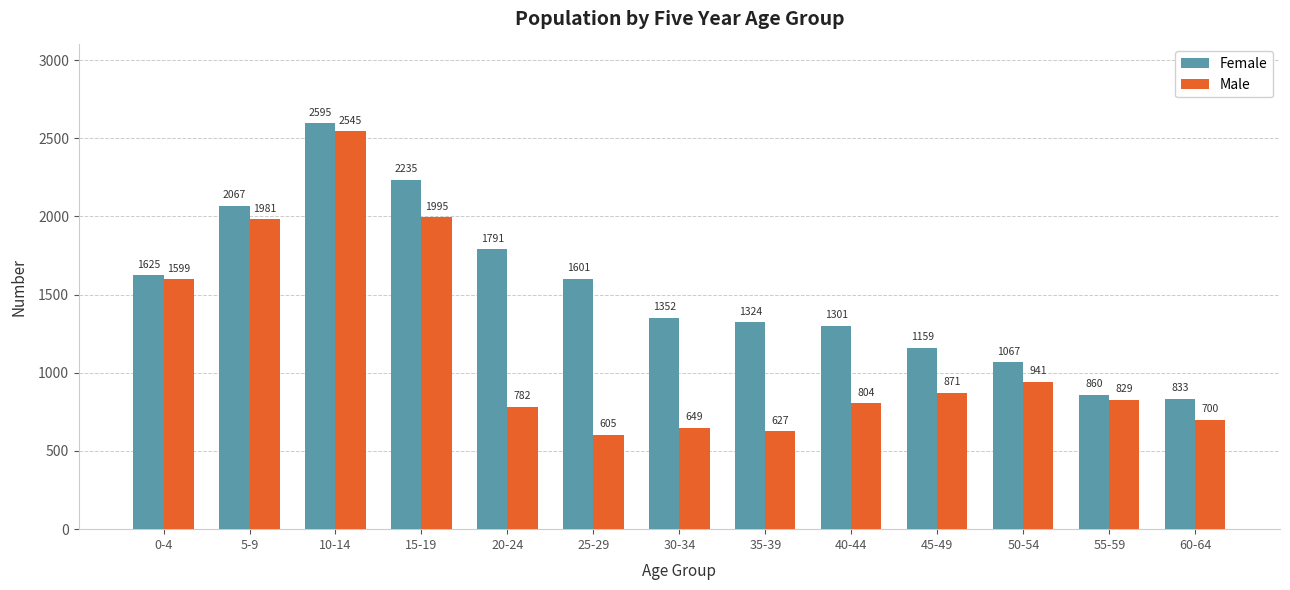

How many data points does each series have?

13